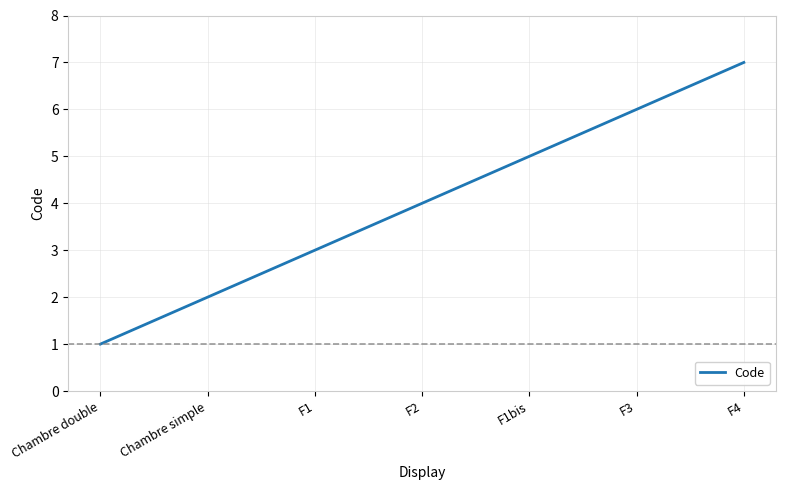

What is the approximate value at F1?

3